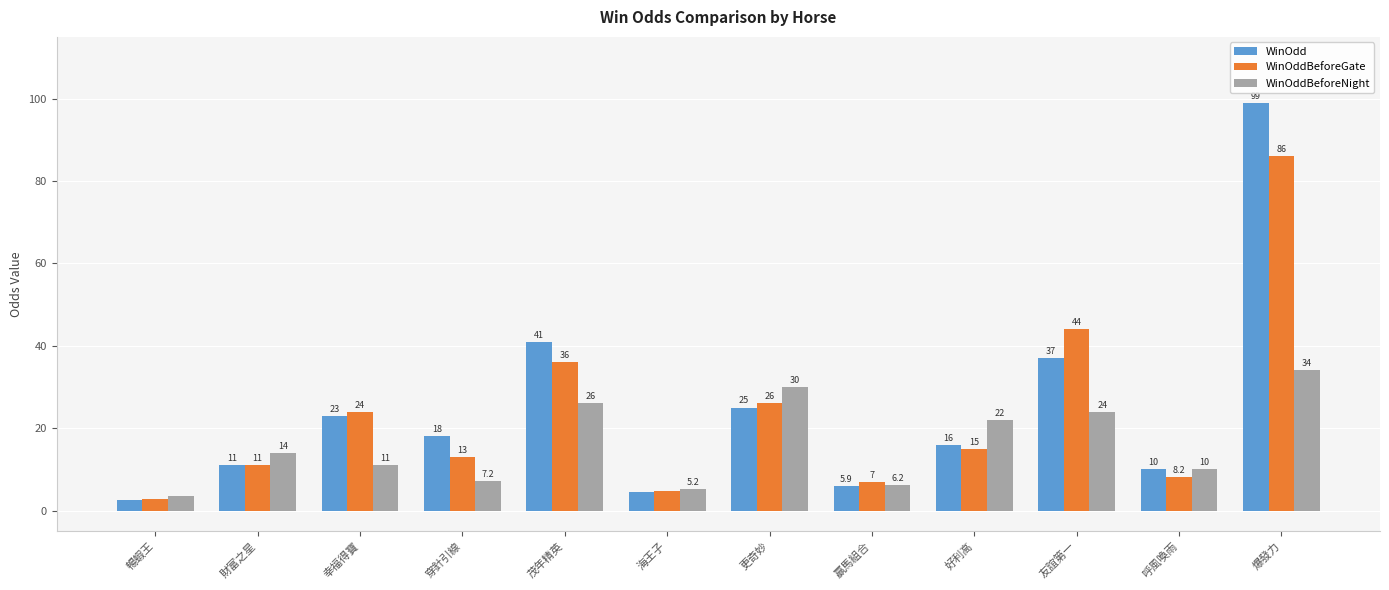

What is the difference between the maximum and minimum values in the WinOdd series?

96.4